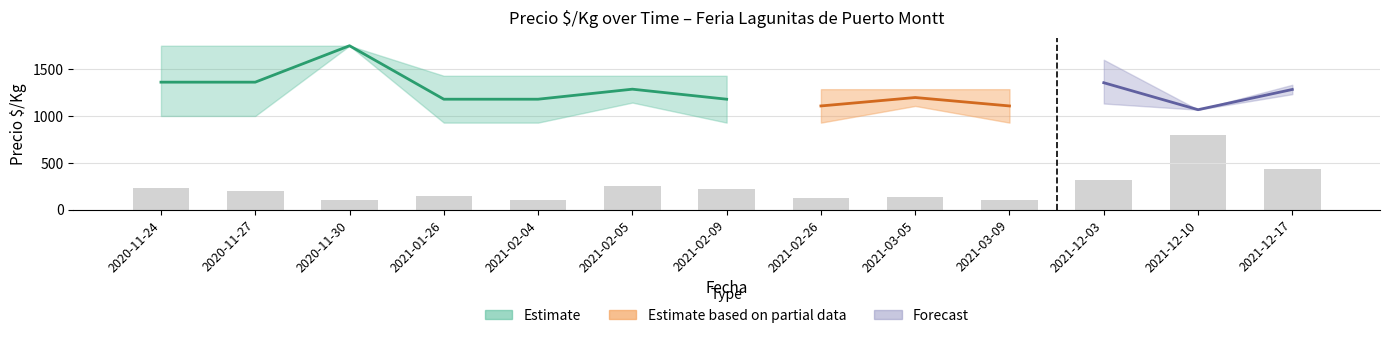

List the labels in order of value, smallest first.

2020-11-30, 2021-02-04, 2021-03-09, 2021-02-26, 2021-03-05, 2021-01-26, 2020-11-27, 2021-02-09, 2020-11-24, 2021-02-05, 2021-12-03, 2021-12-17, 2021-12-10